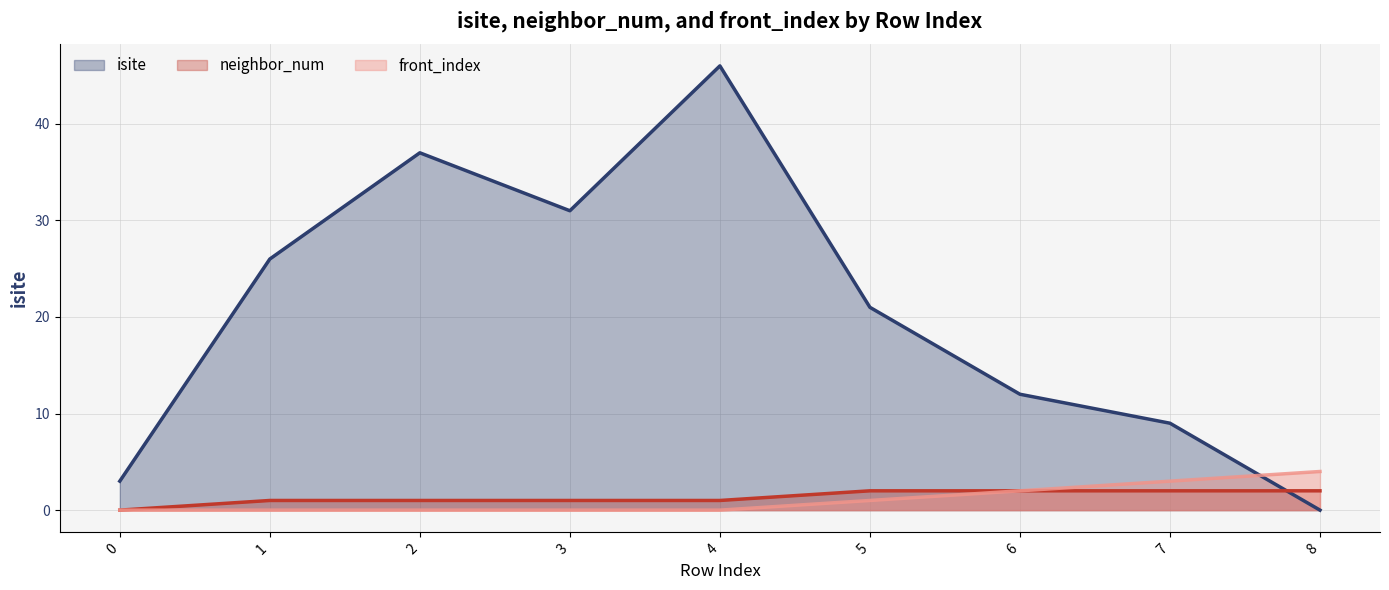

The value of isite at 1 is 16. True or false?

False